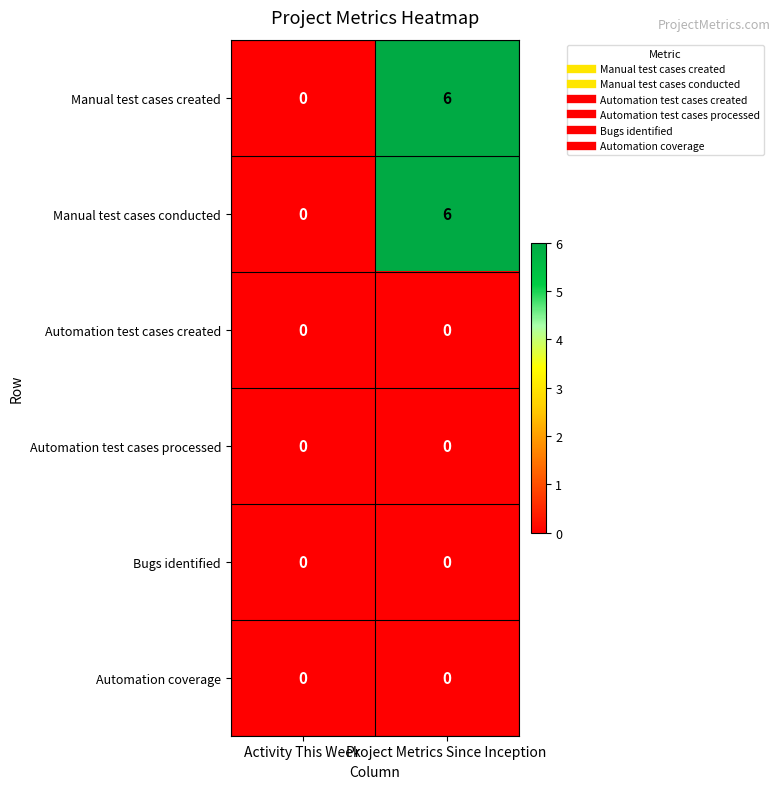

What is the spread (max minus min) of values at Project Metrics Since Inception?

6